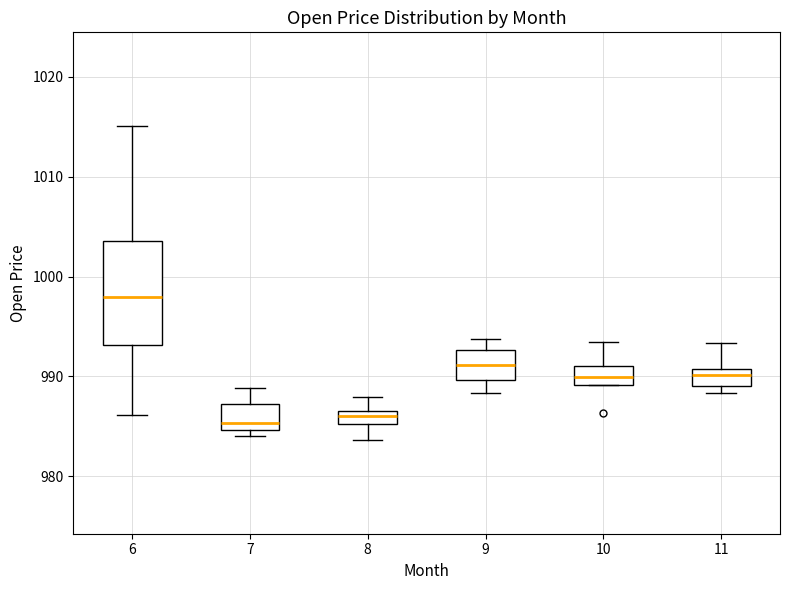

Where does the upper whisker of the box at x = 9 end on the y-axis? The values are not printed on the chart, so give them approximately, as read against the axis.

994